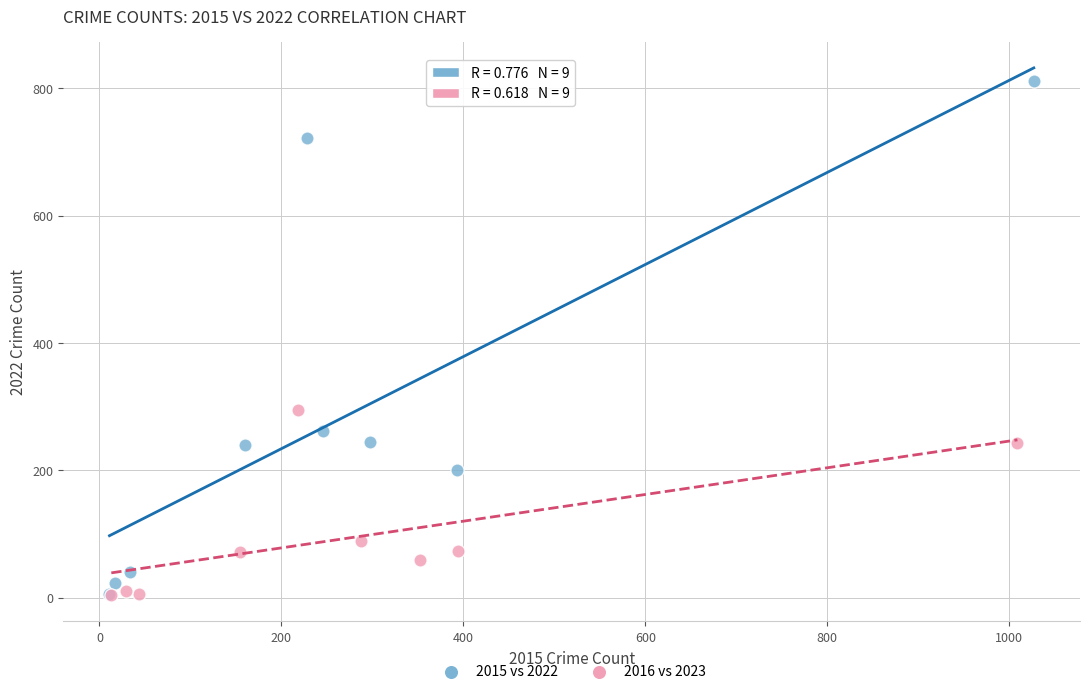

Which series has the widest spread of Y values?

2015 vs 2022